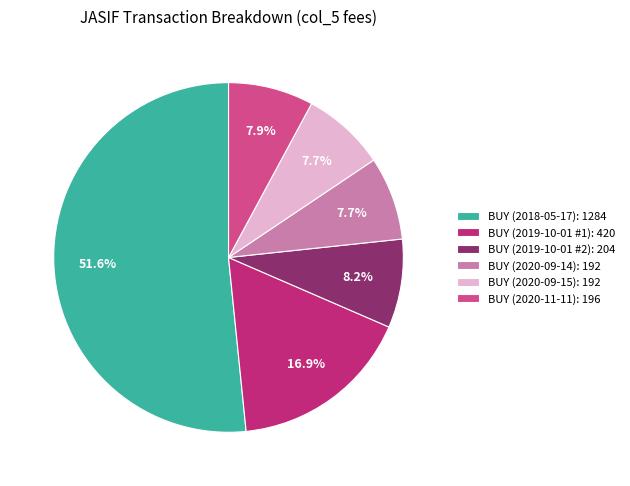

What percentage do BUY (2020-11-11) and BUY (2019-10-01 #1) together represent?

24.8%